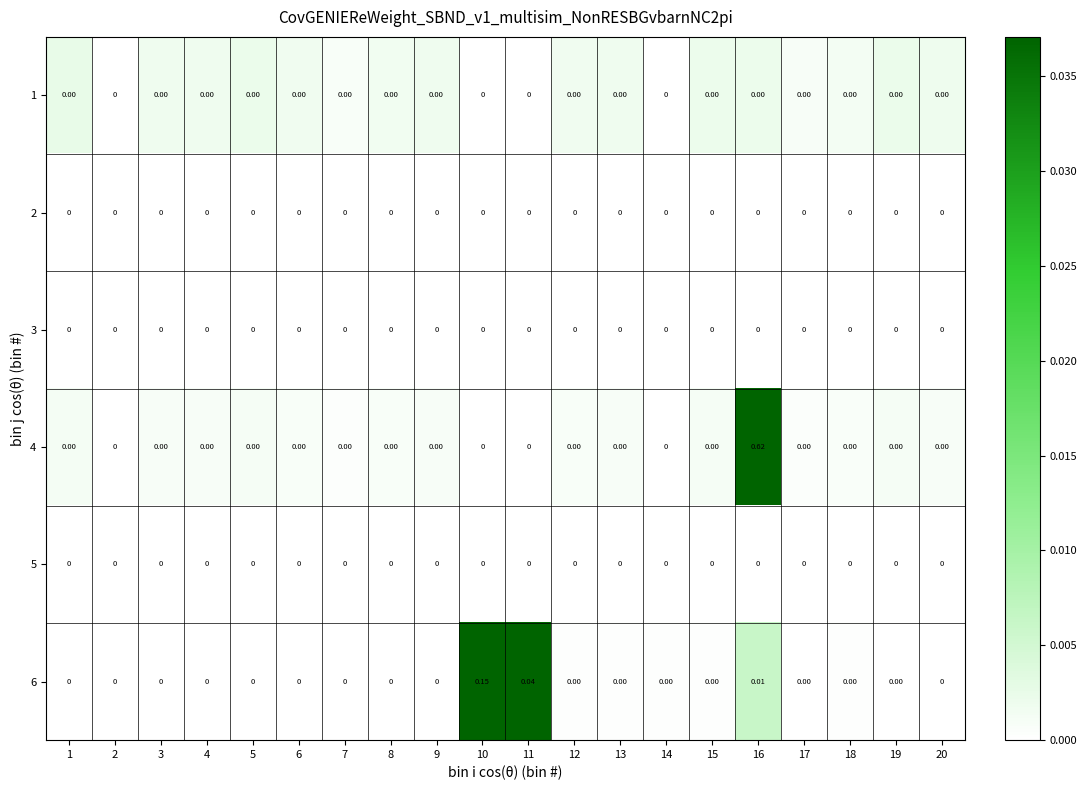

How many distinct data groups are displayed?

6